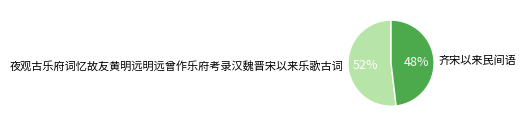

To the nearest percent, what is the average slice percentage?

50%